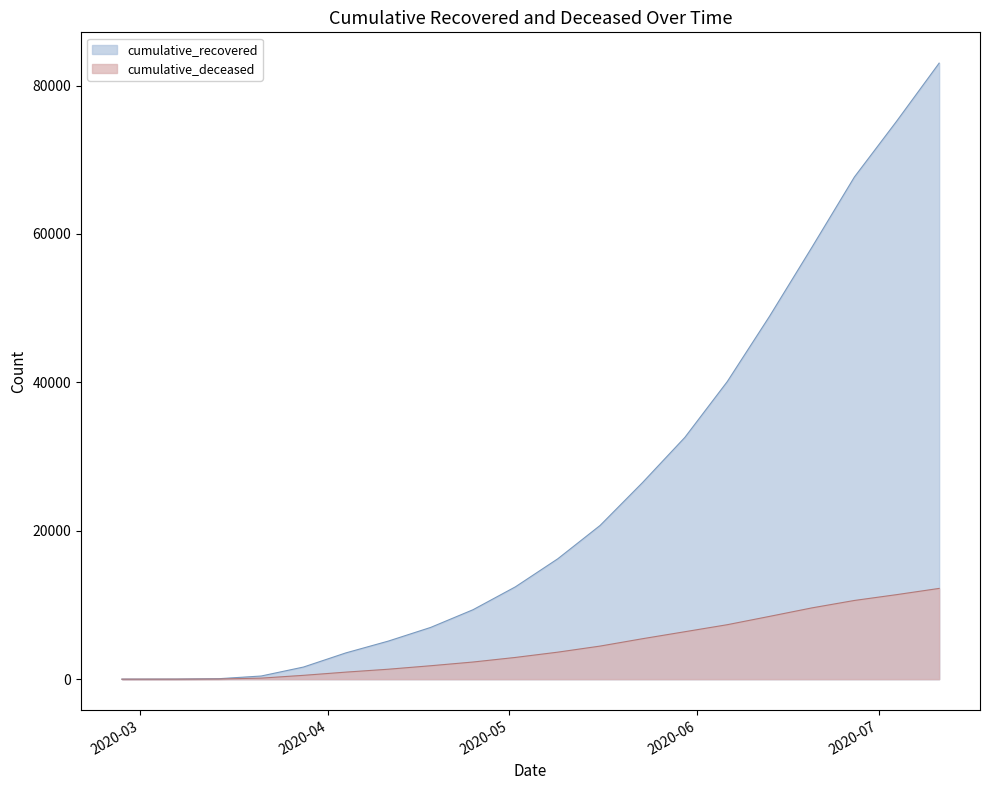

True or false: cumulative_recovered has more than 0 points higher than both neighbors.

False